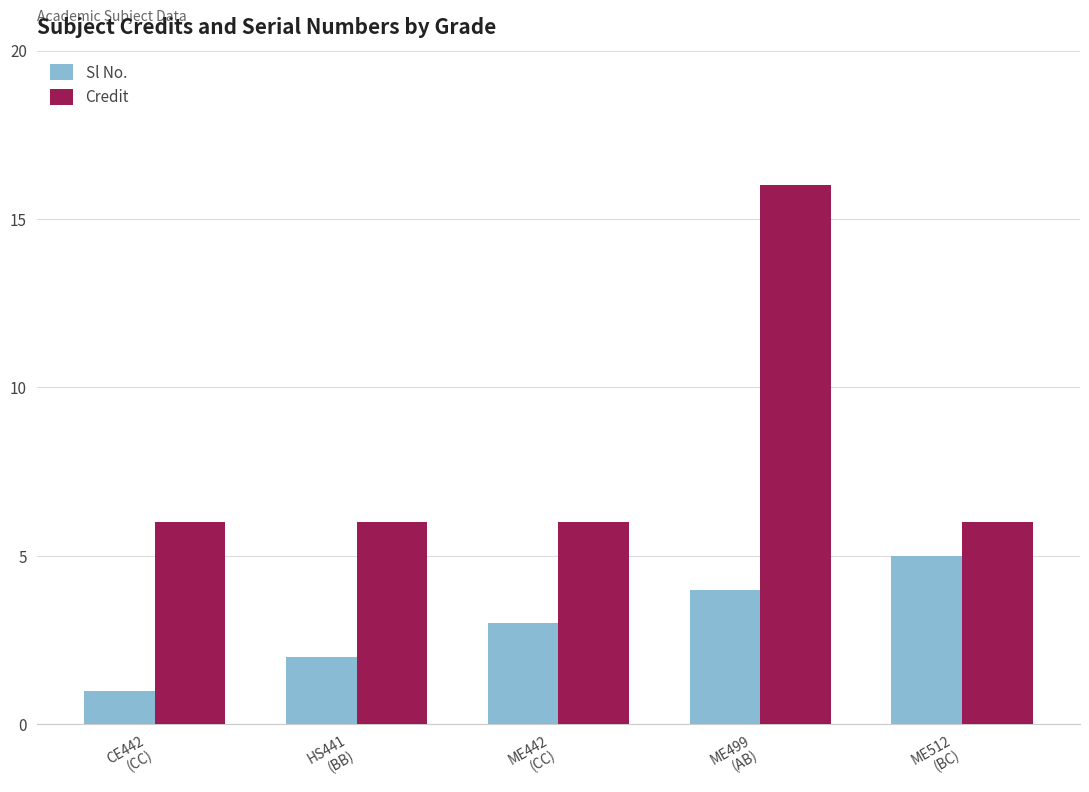

Count the number of data series in this chart.

2